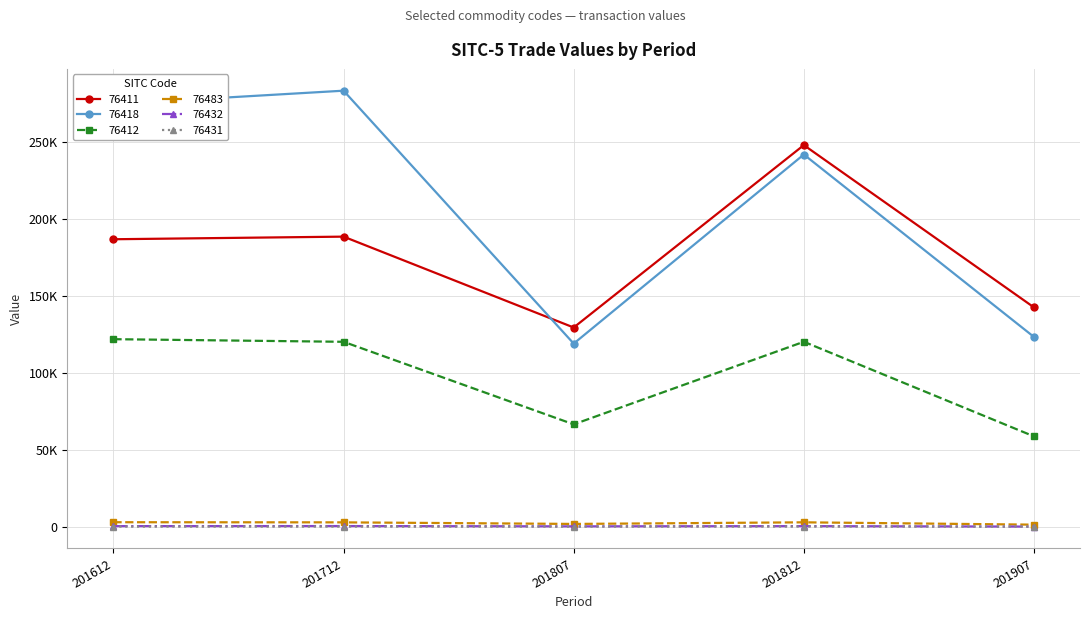

What is the lowest value of the 76418 series?

118954.0